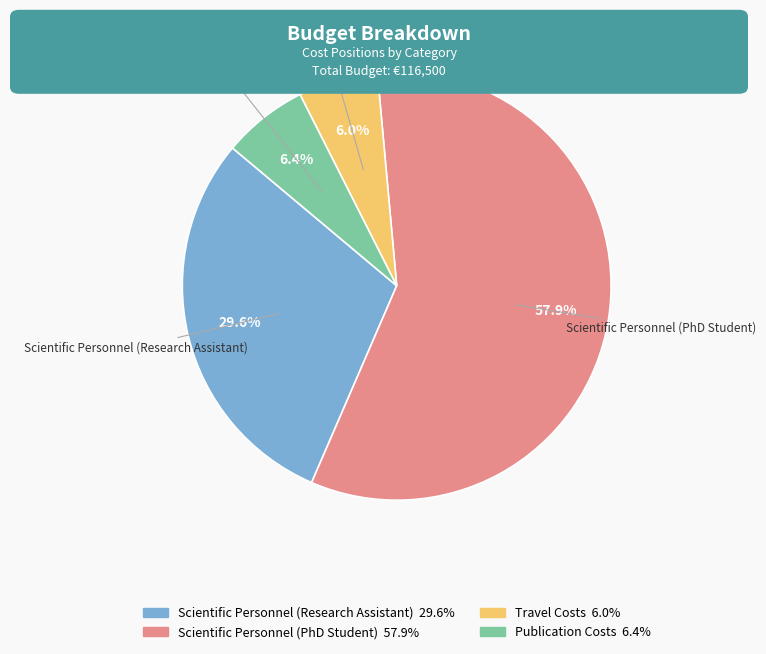

How much of the chart is everything except Publication Costs?

93.6%